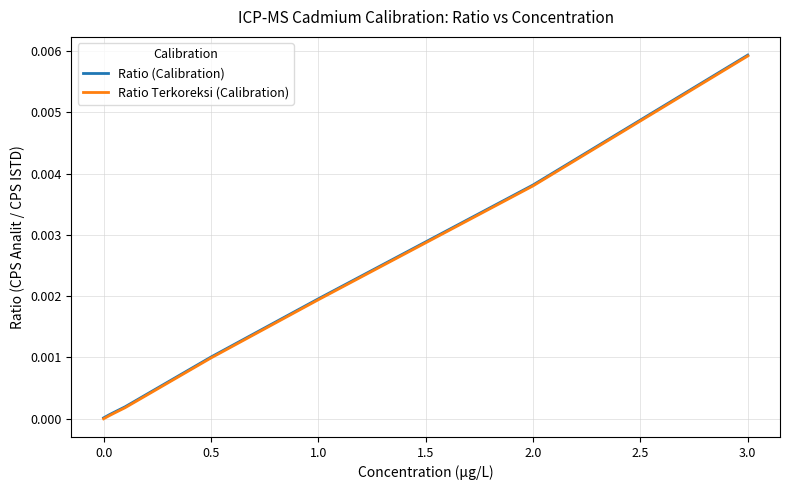

True or false: Ratio (Calibration) and Ratio Terkoreksi (Calibration) cross at least once.

False